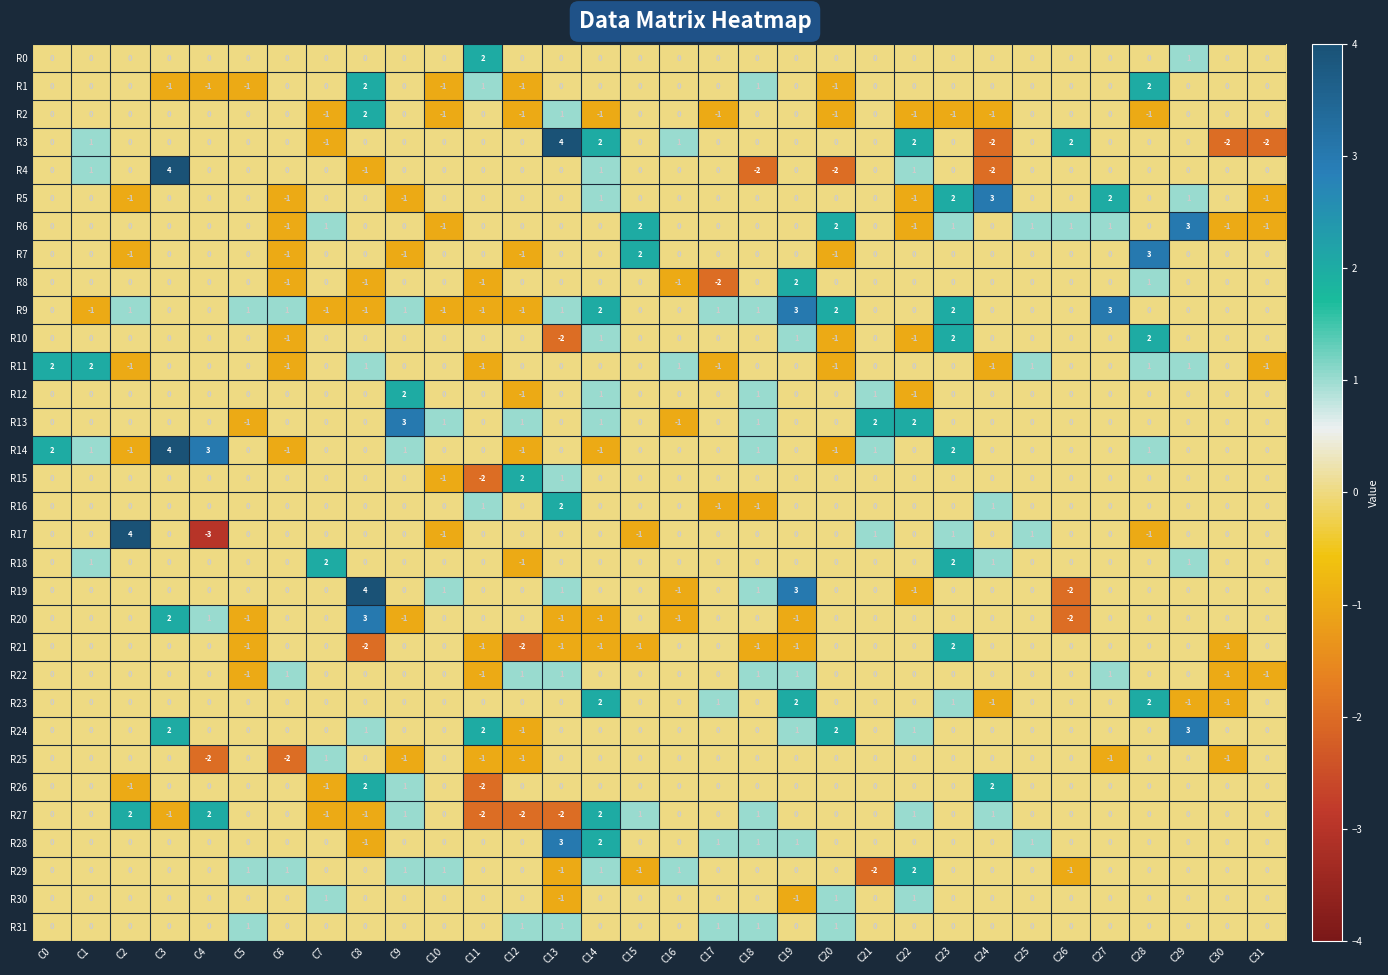

Which category has the lowest value in the R10 series?

C13